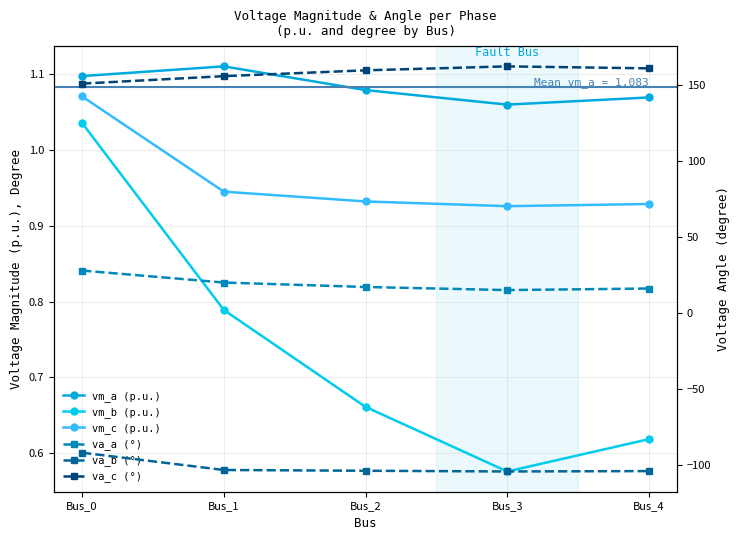

What are all the series names shown in the legend?

vm_a (p.u.), vm_b (p.u.), vm_c (p.u.), va_a (°), va_b (°), va_c (°)